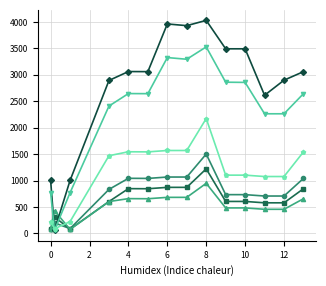

What is the maximum value shown in the chart?

4031.7